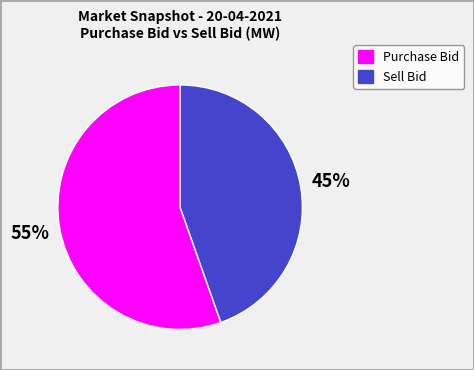

What percentage is the Sell Bid slice, to the nearest percent?

45%